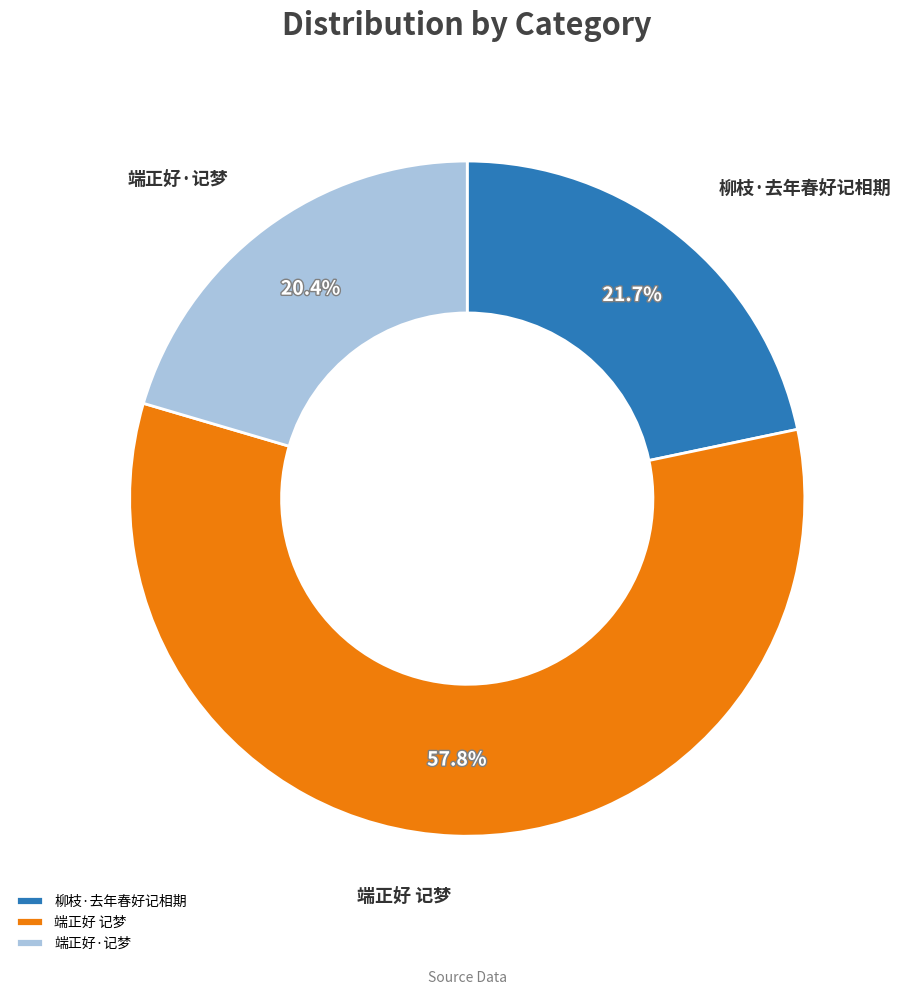

Which slice is the smallest?

端正好·记梦